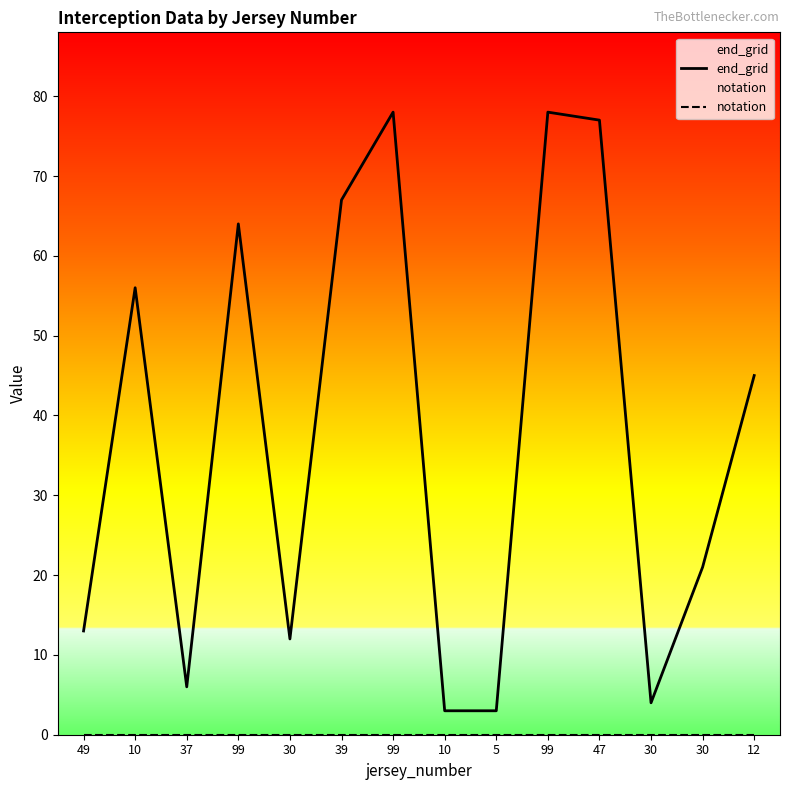

True or false: notation and end_grid cross at least once.

False